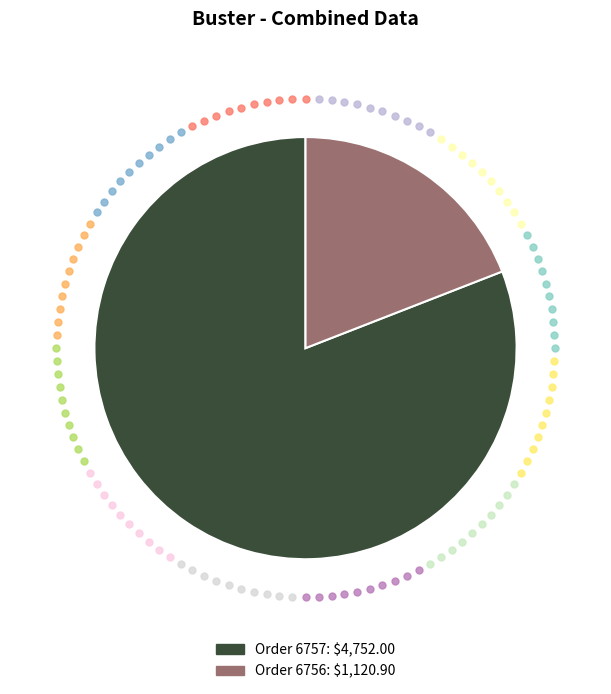

Does any single category account for the majority?

Yes